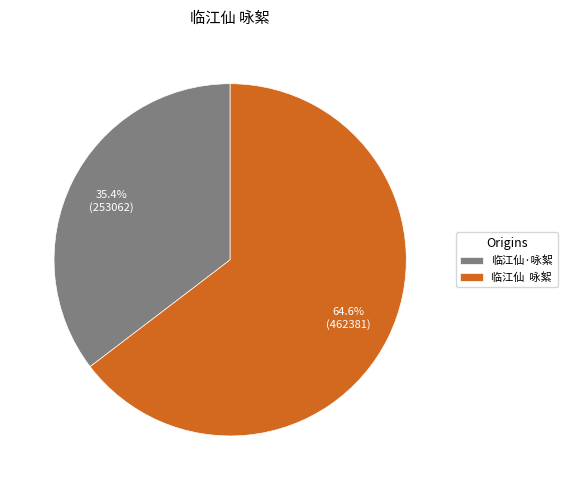

Is the sum of 临江仙·咏絮 and 临江仙 咏絮 greater than half?

Yes